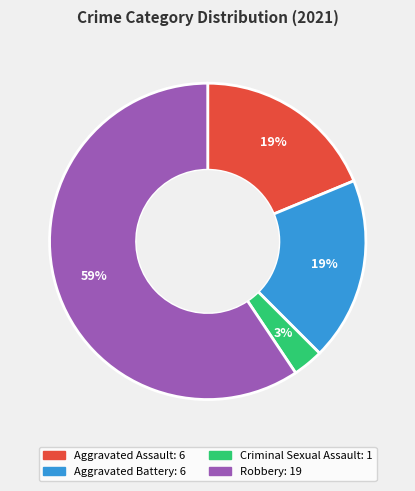

Which category has the smallest portion of the pie?

Criminal Sexual Assault